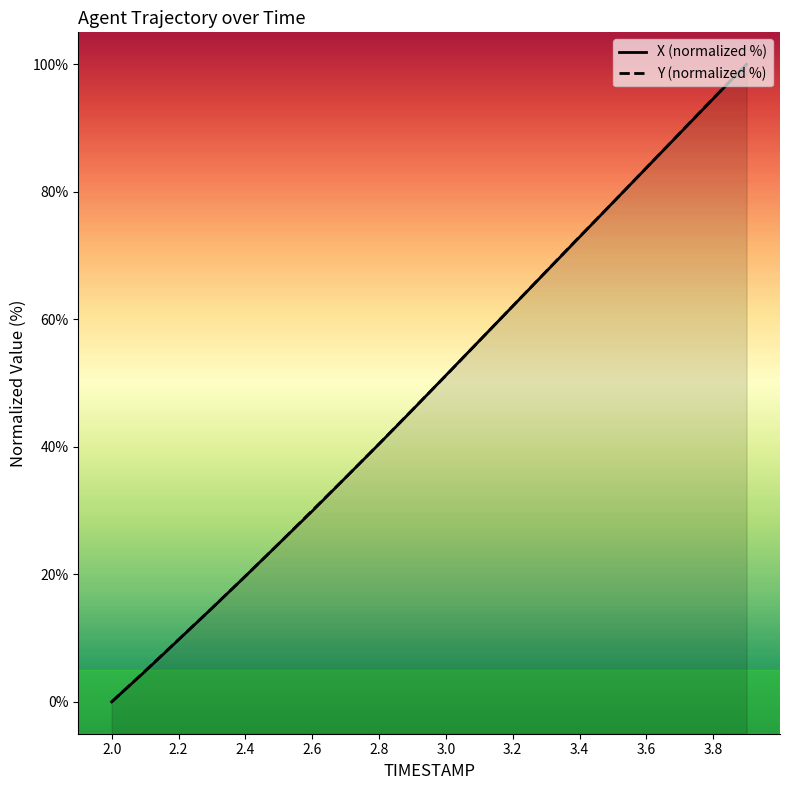

What position from the left is 3.4?

8